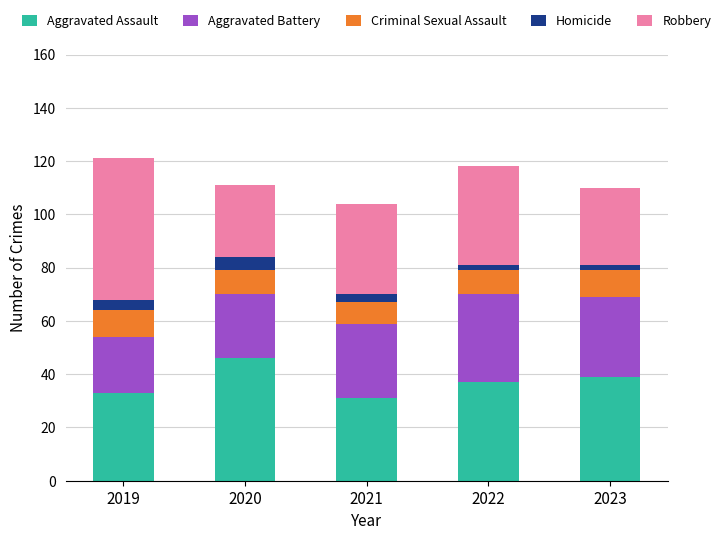

What is the maximum value for Aggravated Assault?

46